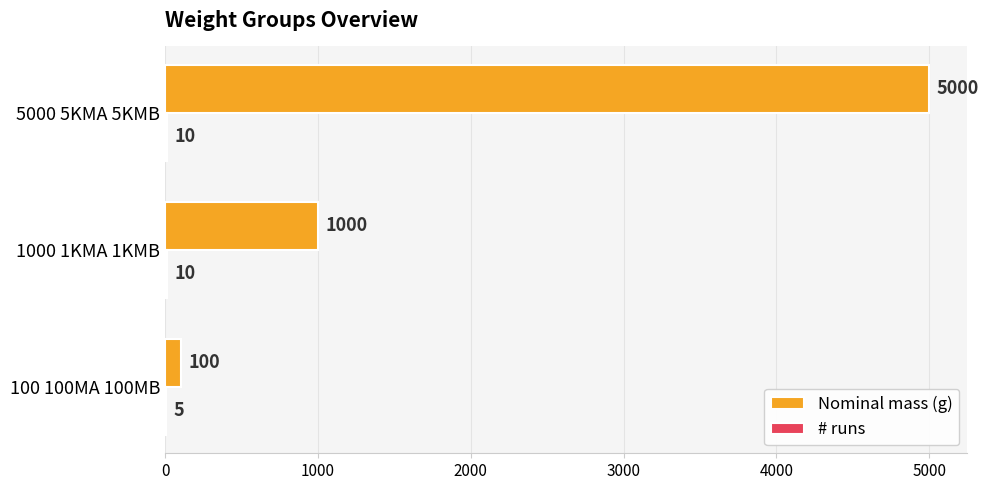

The value of Nominal mass (g) at 1000 1KMA 1KMB is 1660. True or false?

False